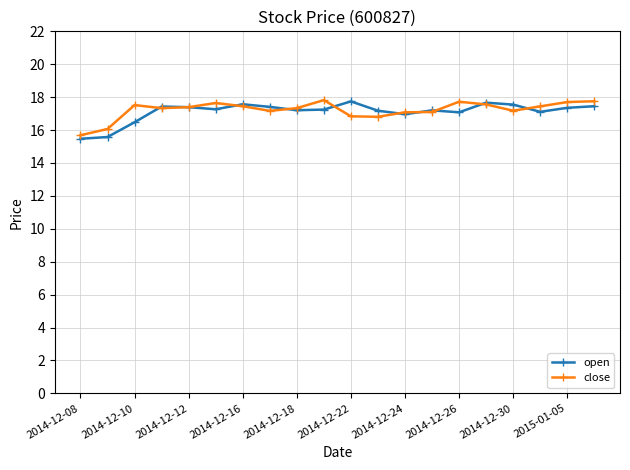

What is the value of the open point at the 2nd from the left?

15.6